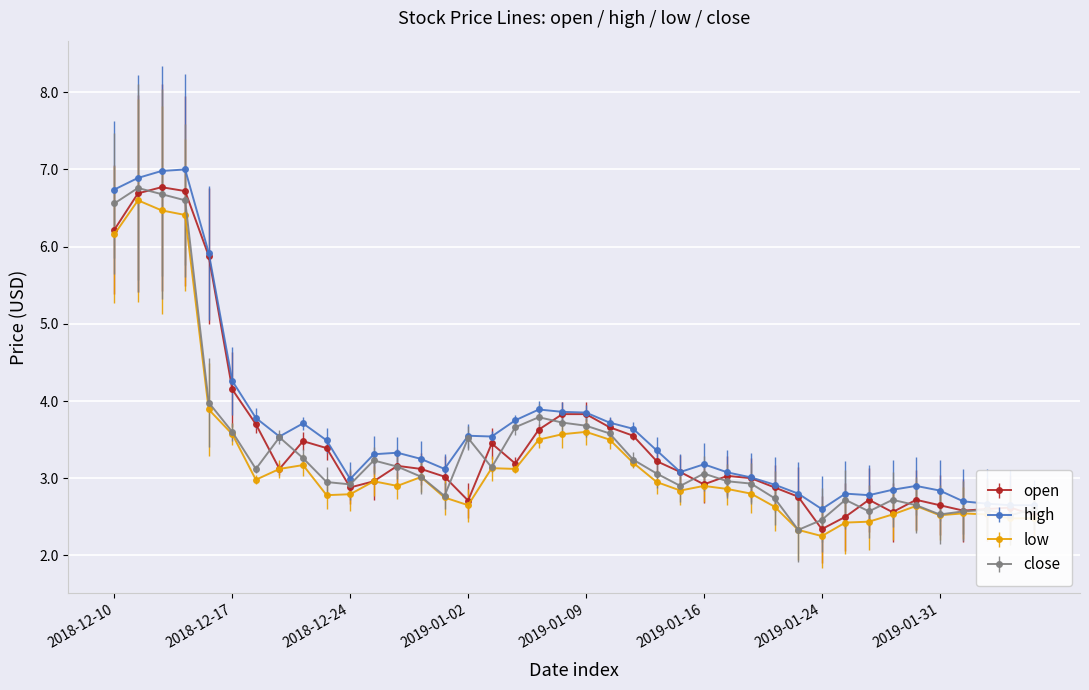

True or false: low has more than 1 points higher than both neighbors.

True